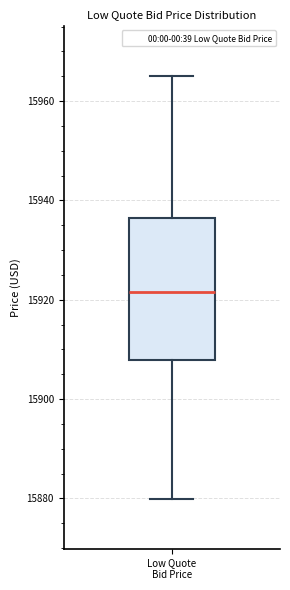

Transcribe this box plot: give where the median line is, the range the box spans, and where the two whiskers end, as read against the y-axis. The values are not printed on the chart, so give them approximately, as read against the axis.

median 15922, box 15908 to 15936, whiskers 15880 to 15966